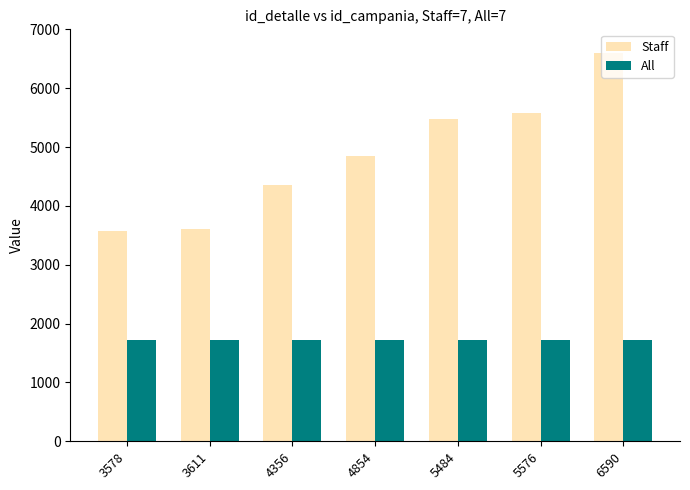

Rank the series at 6590 from highest to lowest value.

Staff, All